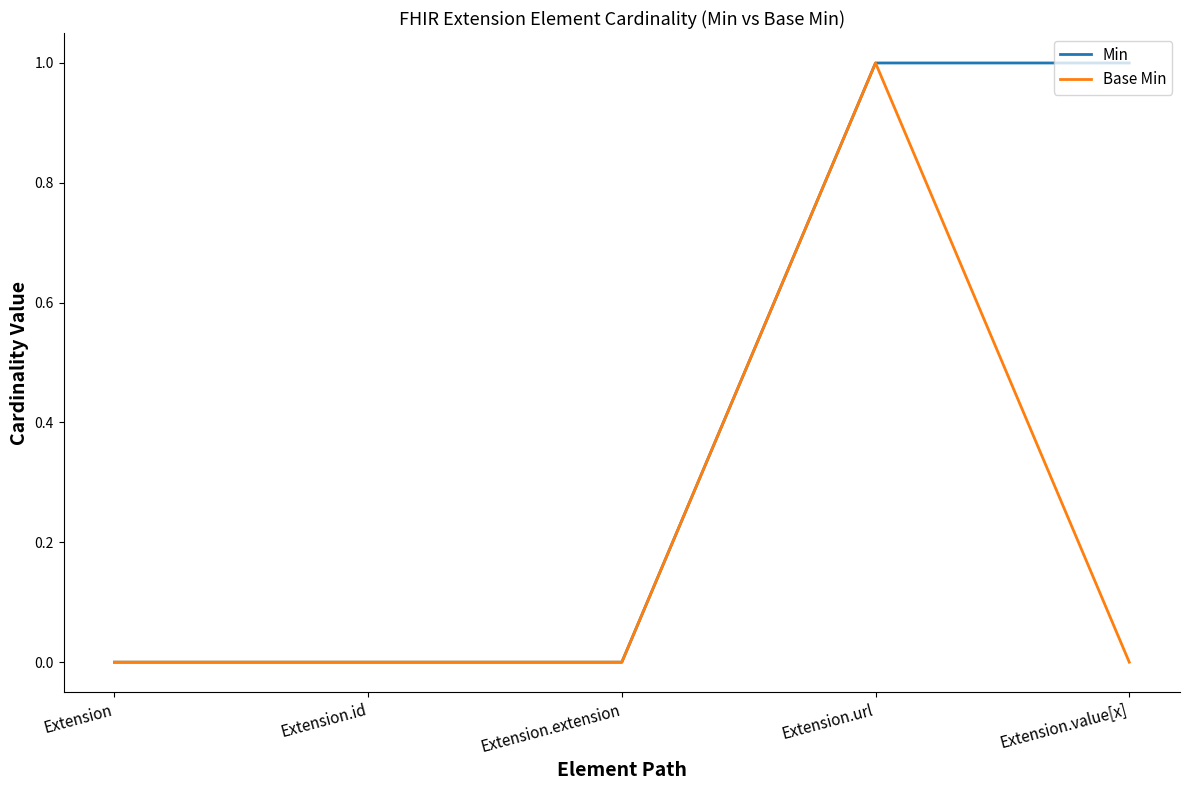

Which category has the highest value in the Base Min series?

Extension.url